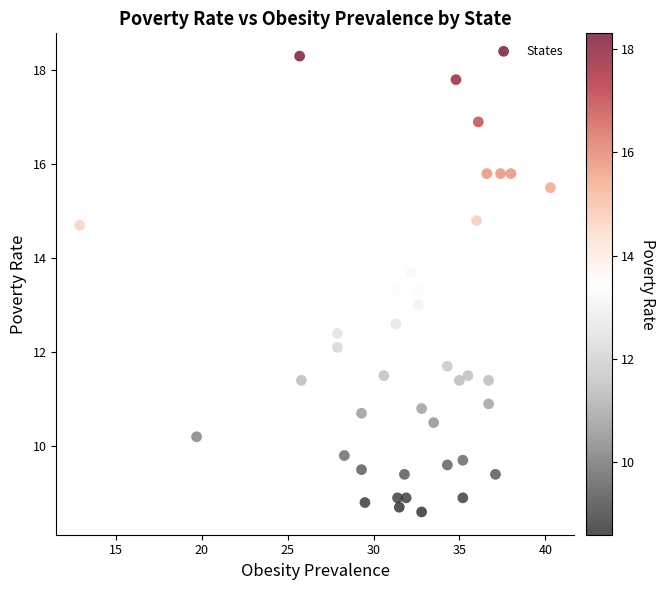

What is the range of Y values (max minus min)?

9.7